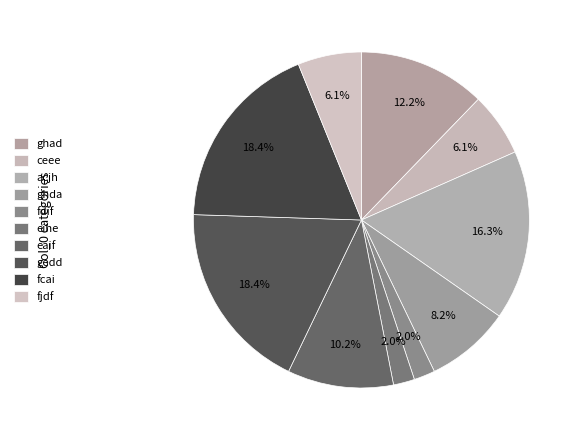

How many segments does this pie chart have?

10